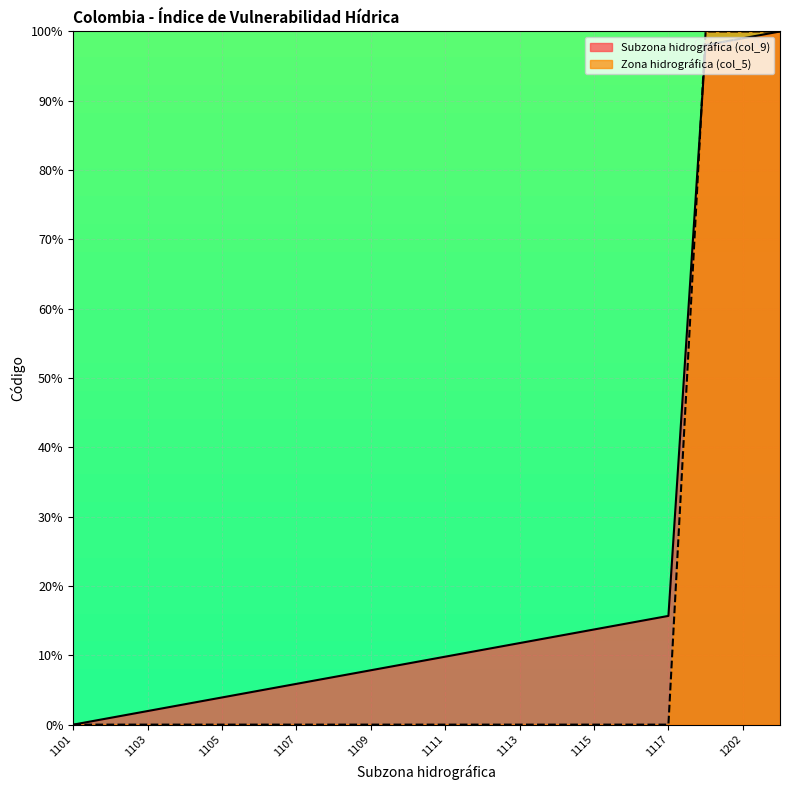

After their last crossing, which series has the higher values: Zona hidrográfica (col_5) or Subzona hidrográfica (col_9)?

Zona hidrográfica (col_5)